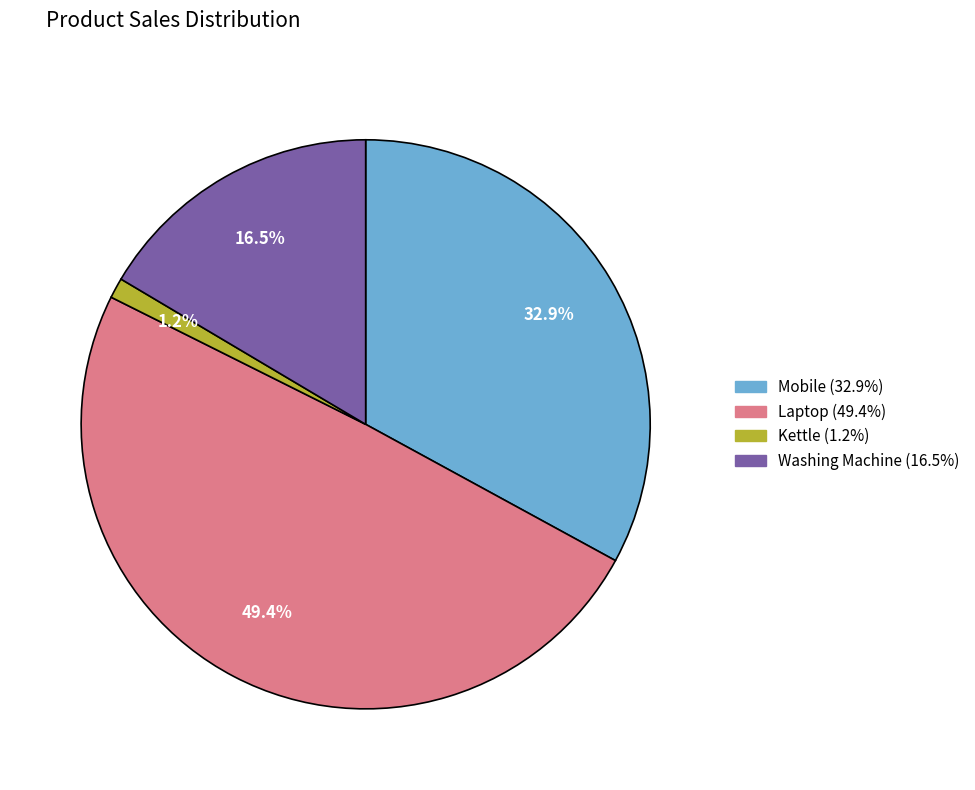

How many slices are in this pie chart?

4